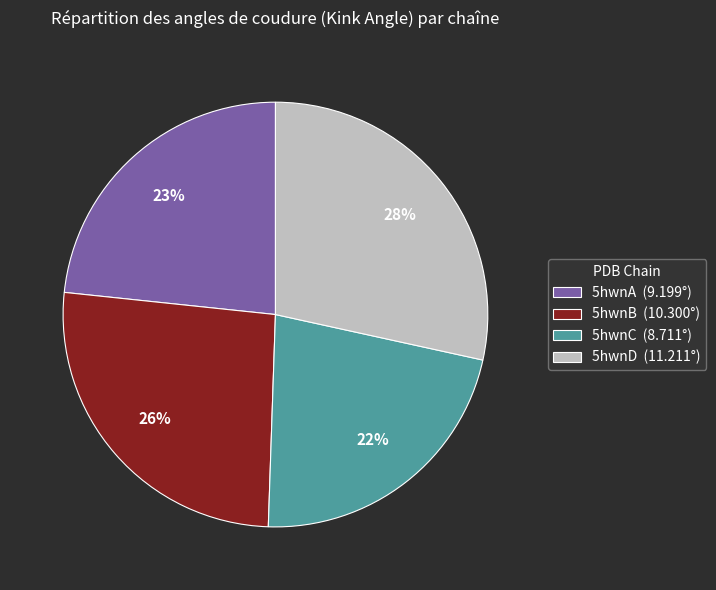

Does 5hwnD represent more than half of the total?

No